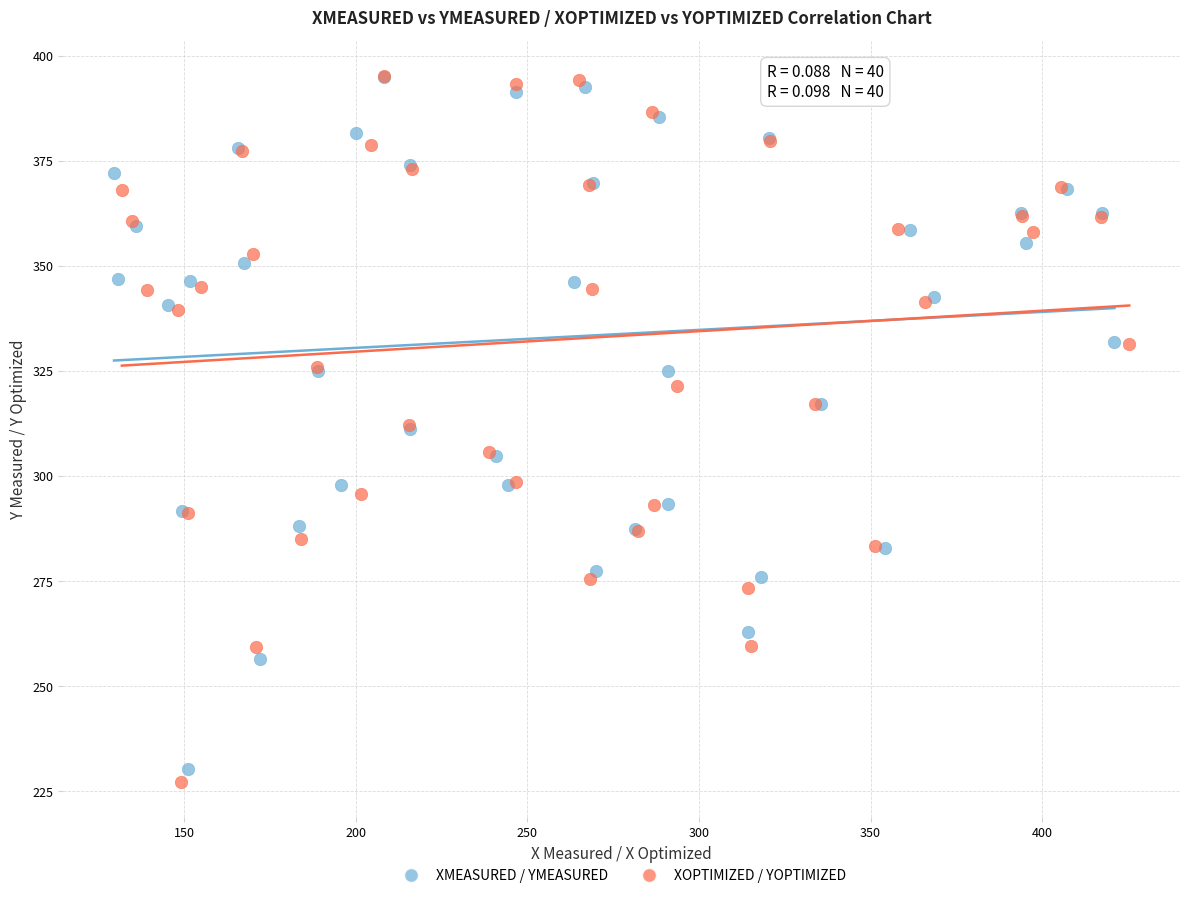

Which series has the largest Y range (max minus min)?

XOPTIMIZED / YOPTIMIZED